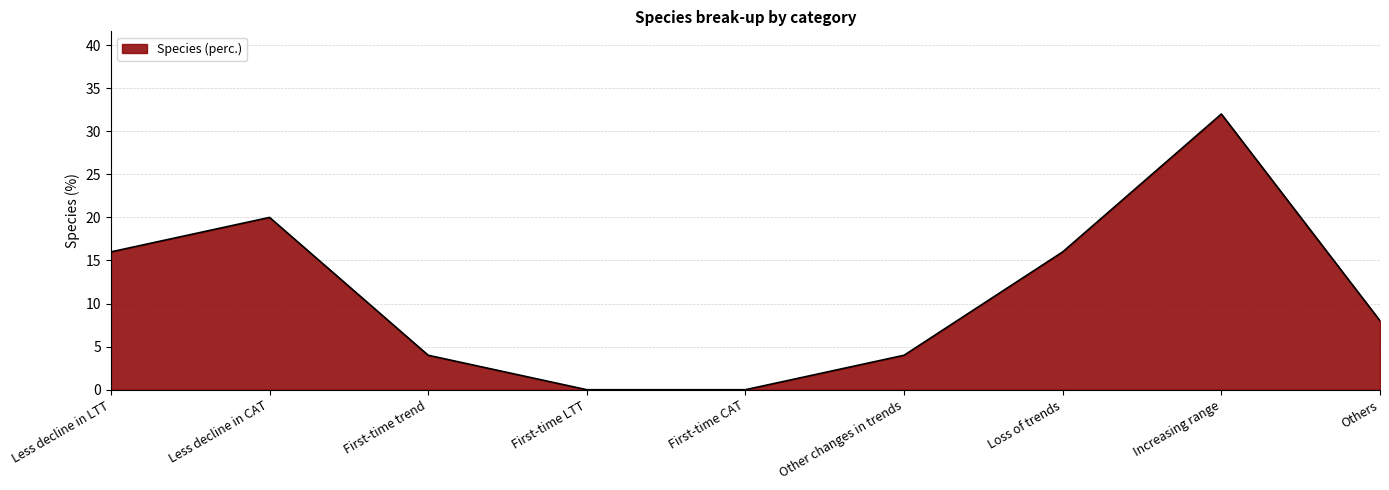

Reading left to right, extract all data points from this chart.

Less decline in LTT=16	Less decline in CAT=20	First-time trend=4	First-time LTT=0	First-time CAT=0	Other changes in trends=4	Loss of trends=16	Increasing range=32	Others=8